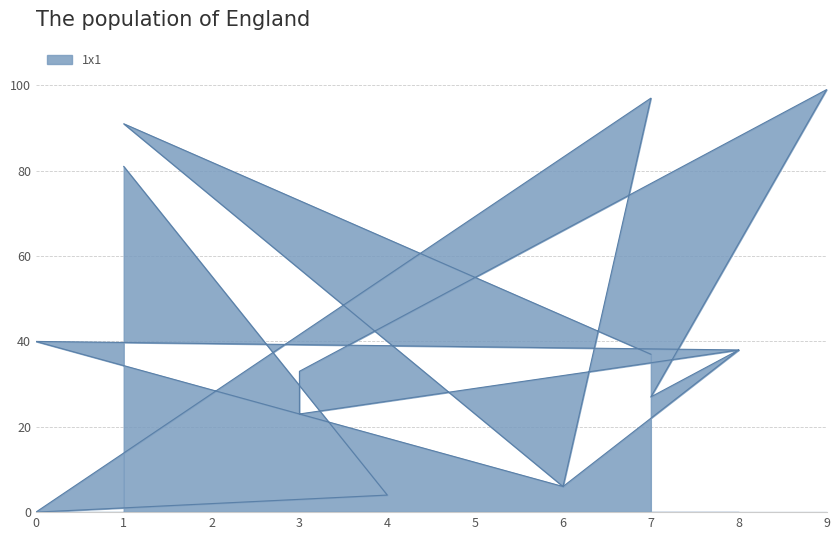

What is the difference between the values at 1 and 4?

77